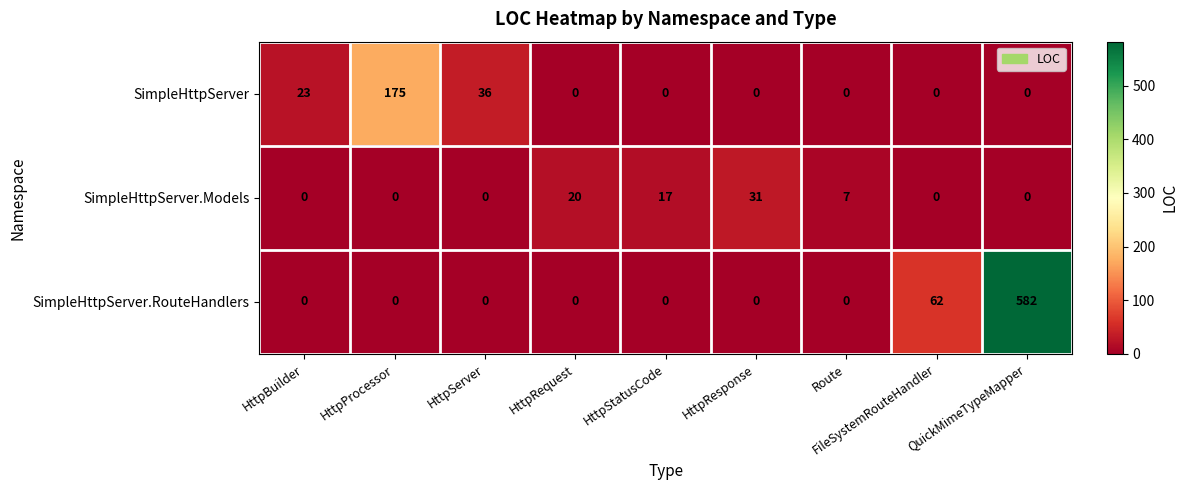

What is the maximum value shown in the chart?

582